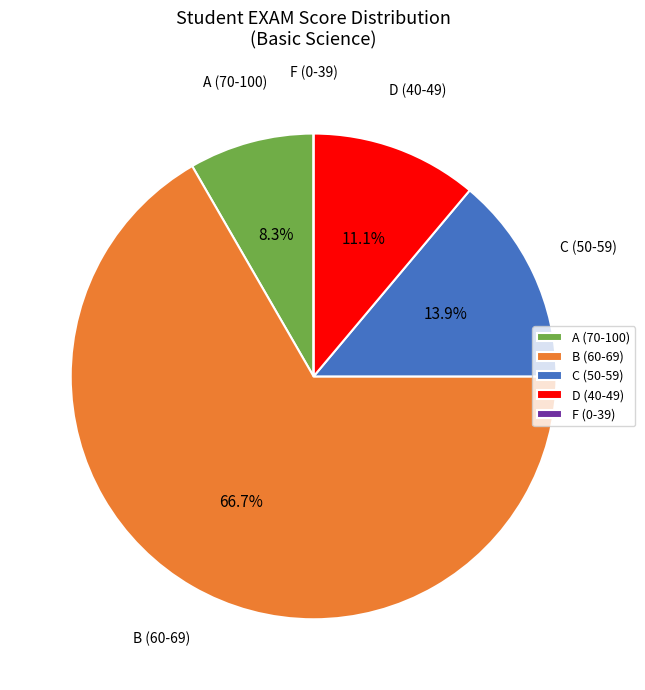

What percentage is NOT represented by D (40-49)?

88.9%